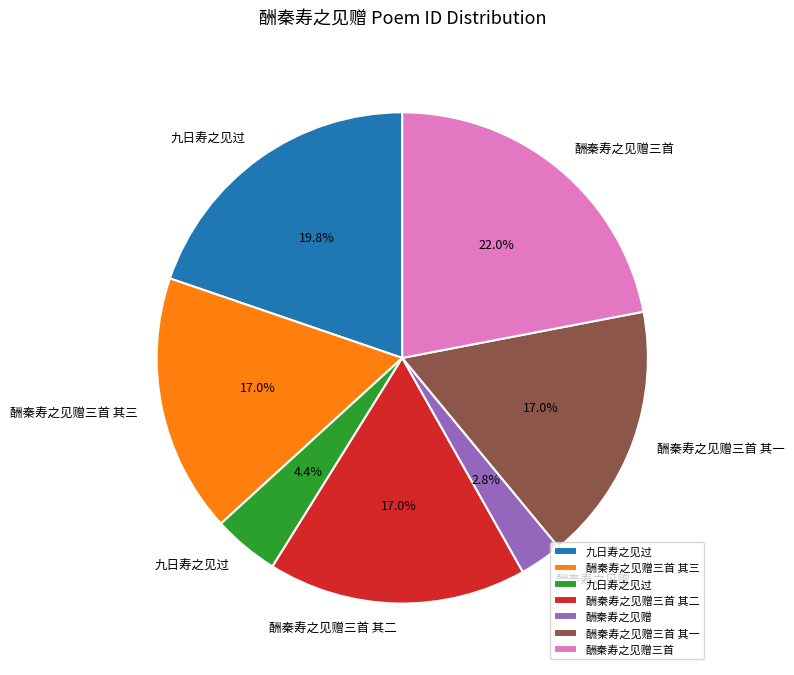

Does any single category account for the majority?

No